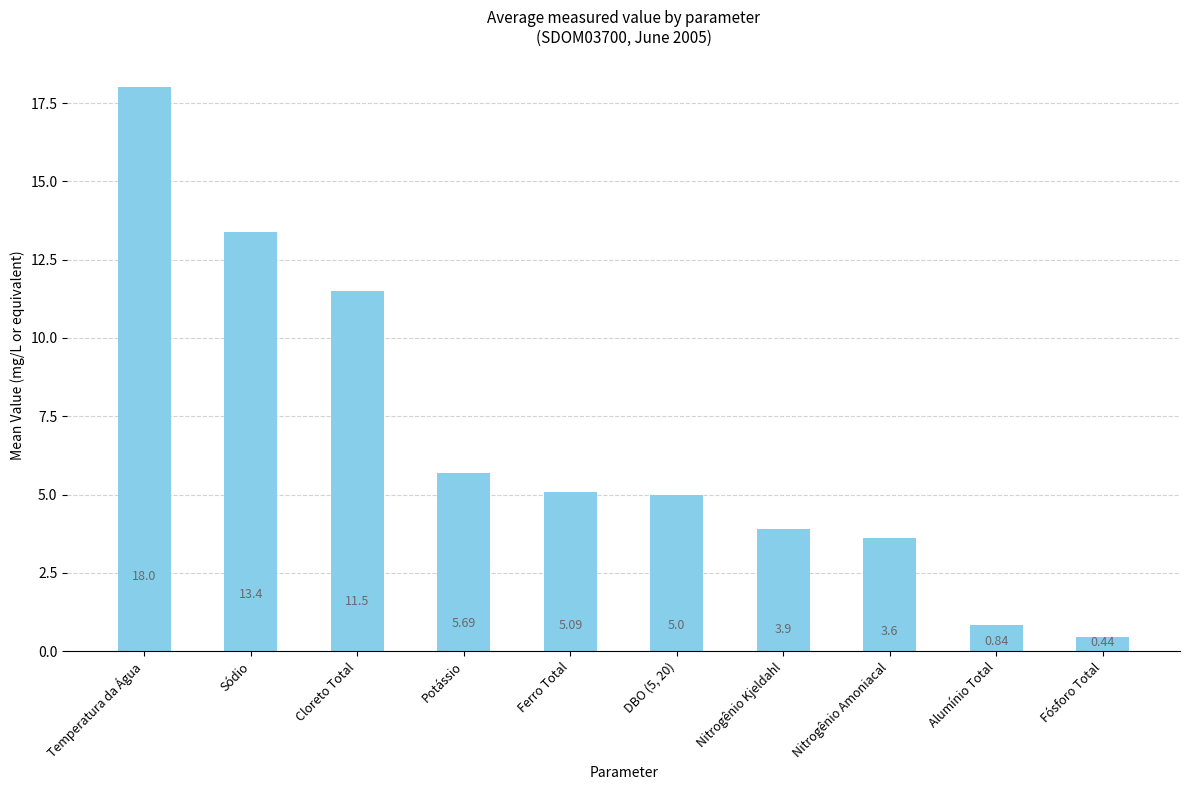

Which has a higher value, Sódio or Nitrogênio Amoniacal?

Sódio